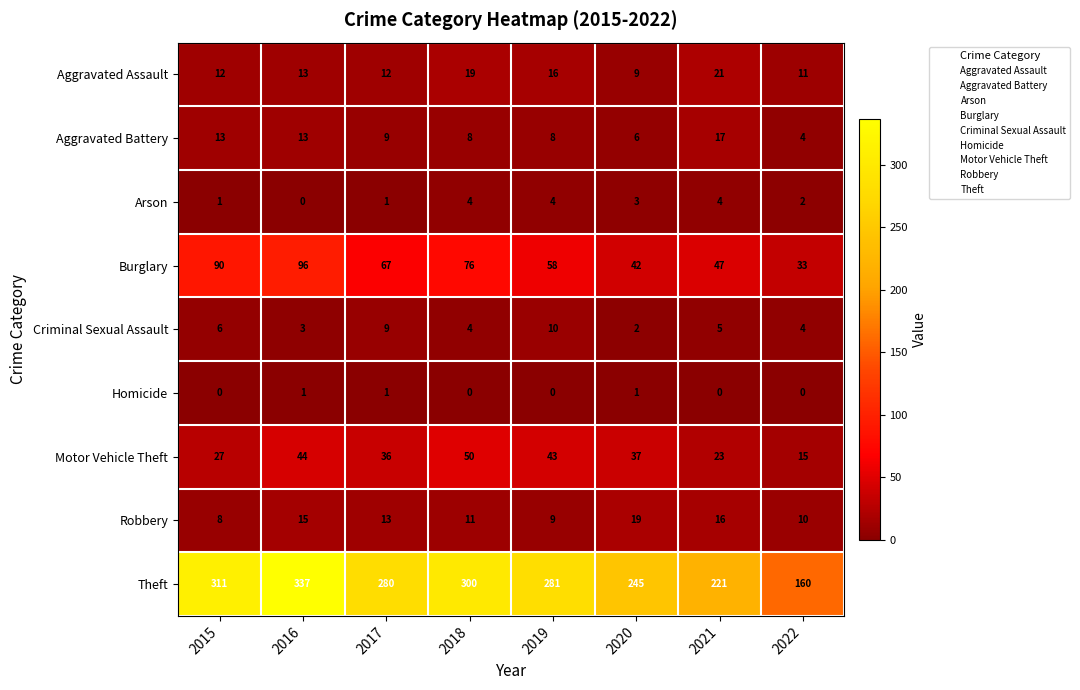

What is the total value across all series at 2020?

364